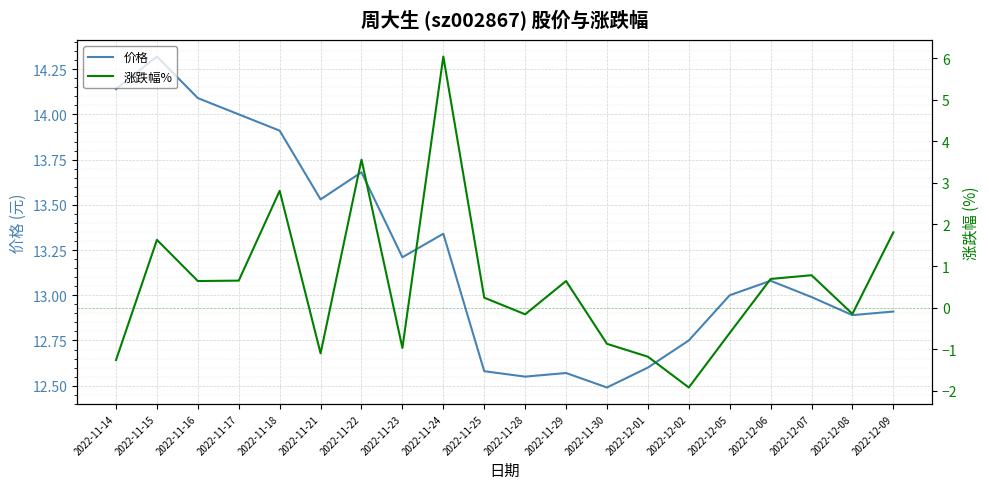

True or false: 价格 and 涨跌幅% intersect in this chart.

False